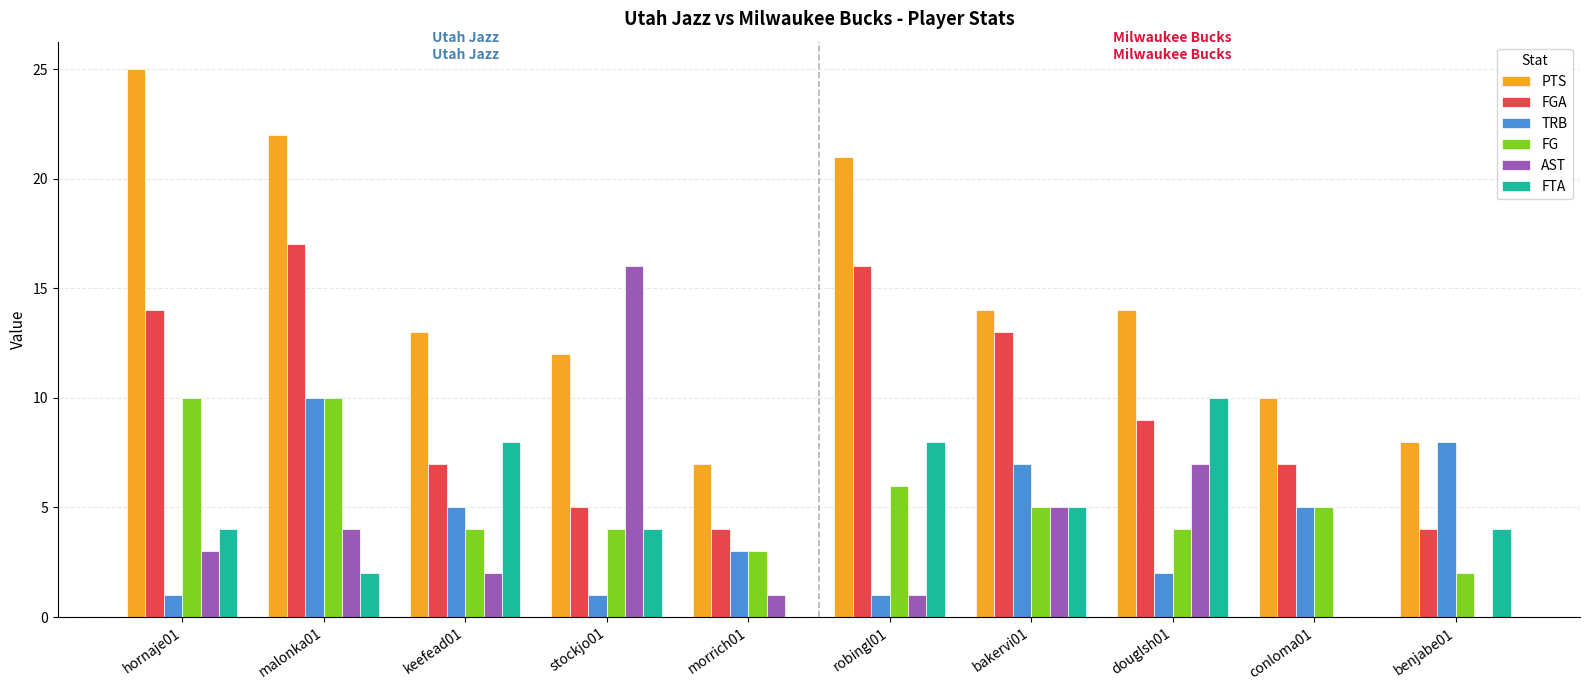

The value of FTA at douglsh01 is 10. True or false?

True